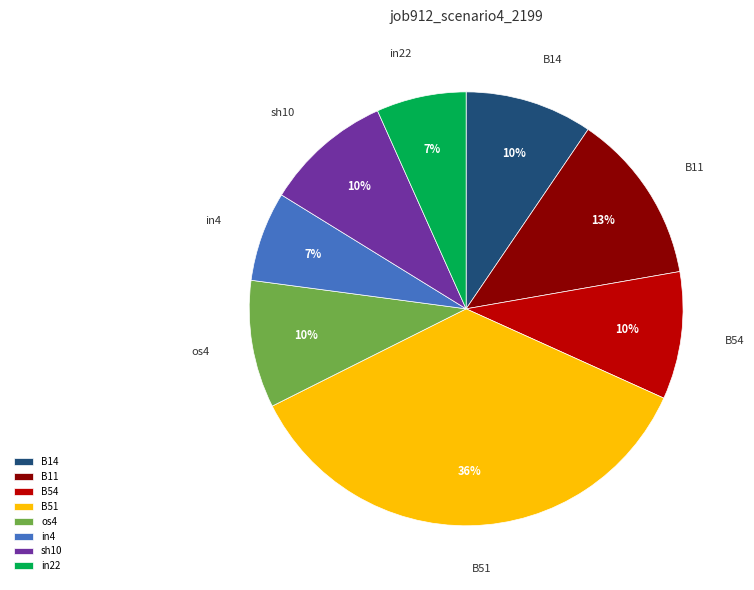

True or false: B54 accounts for 10% of the total.

True